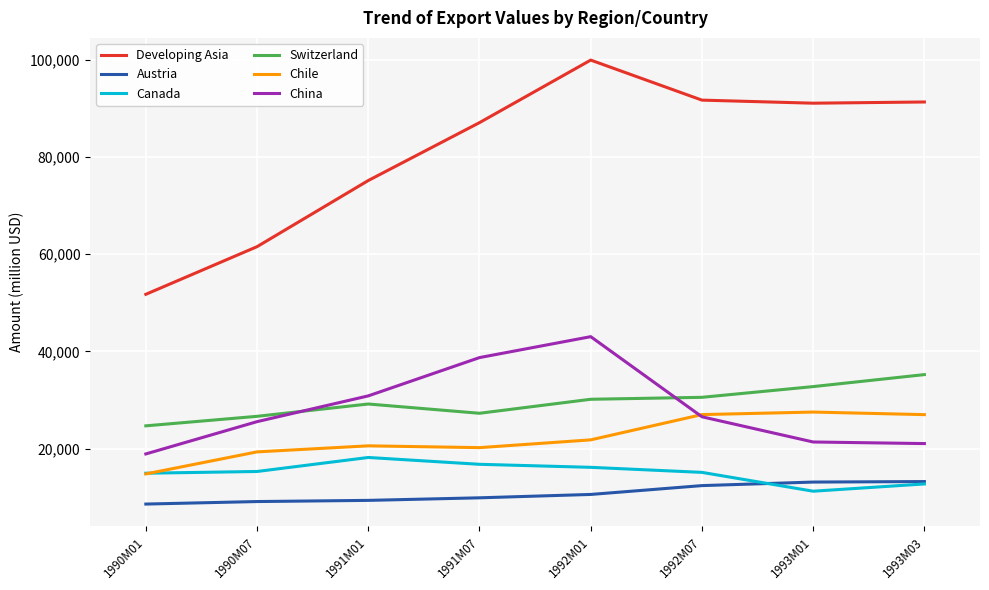

What is the sum of the Developing Asia values at 1992M07 and 1993M03?

182929.8